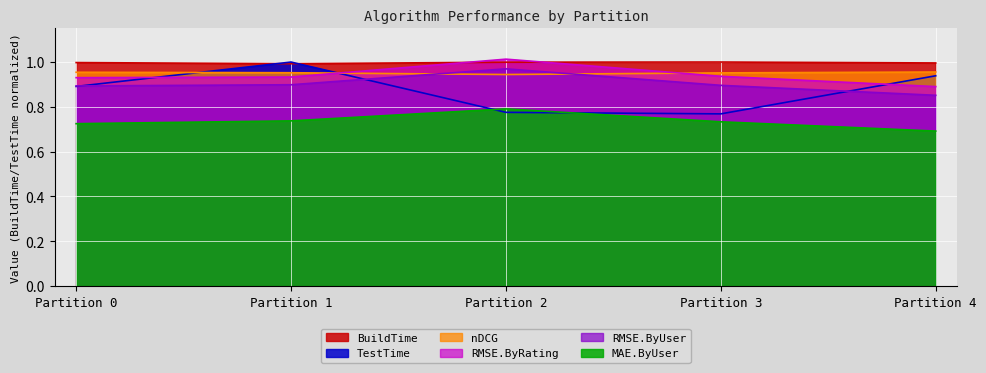

Is it true that nDCG equals 0.6 at Partition 2?

False